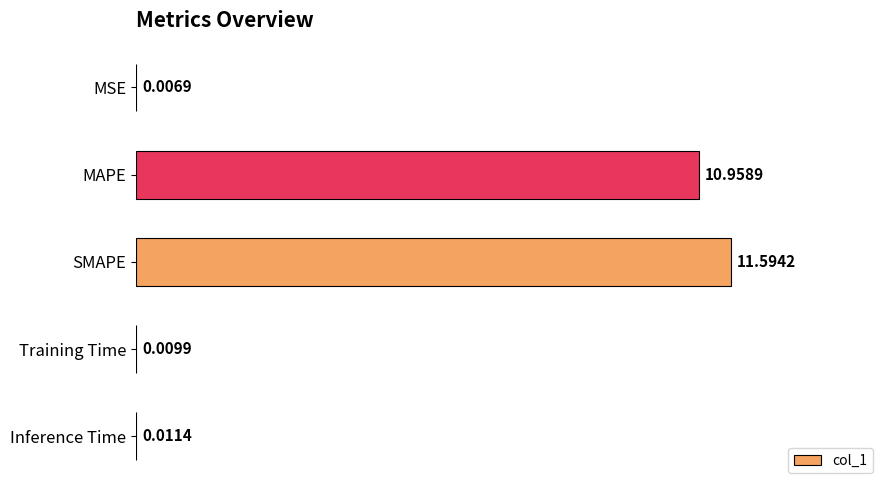

Which has a higher value, MAPE or SMAPE?

SMAPE